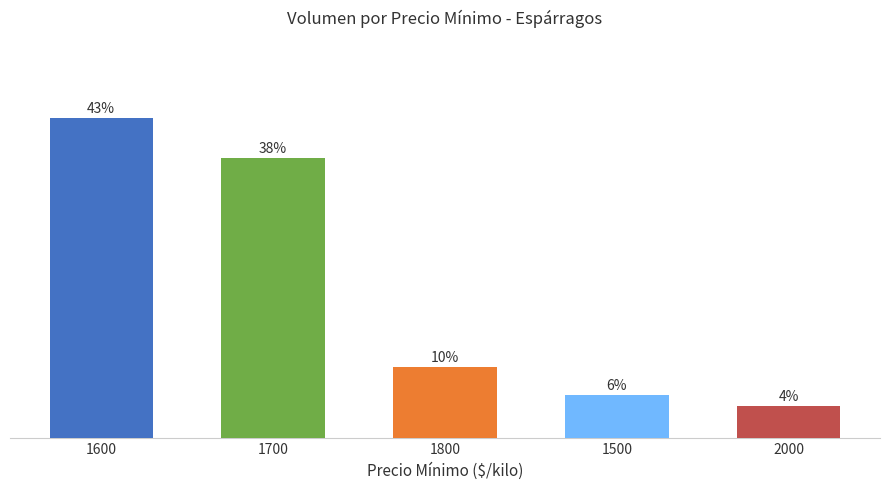

What is the approximate value at 1700?

37.5